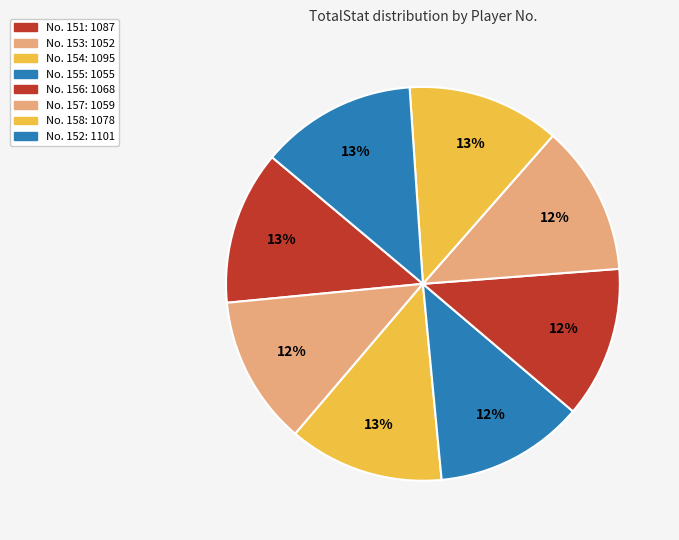

Which slice is the largest?

152